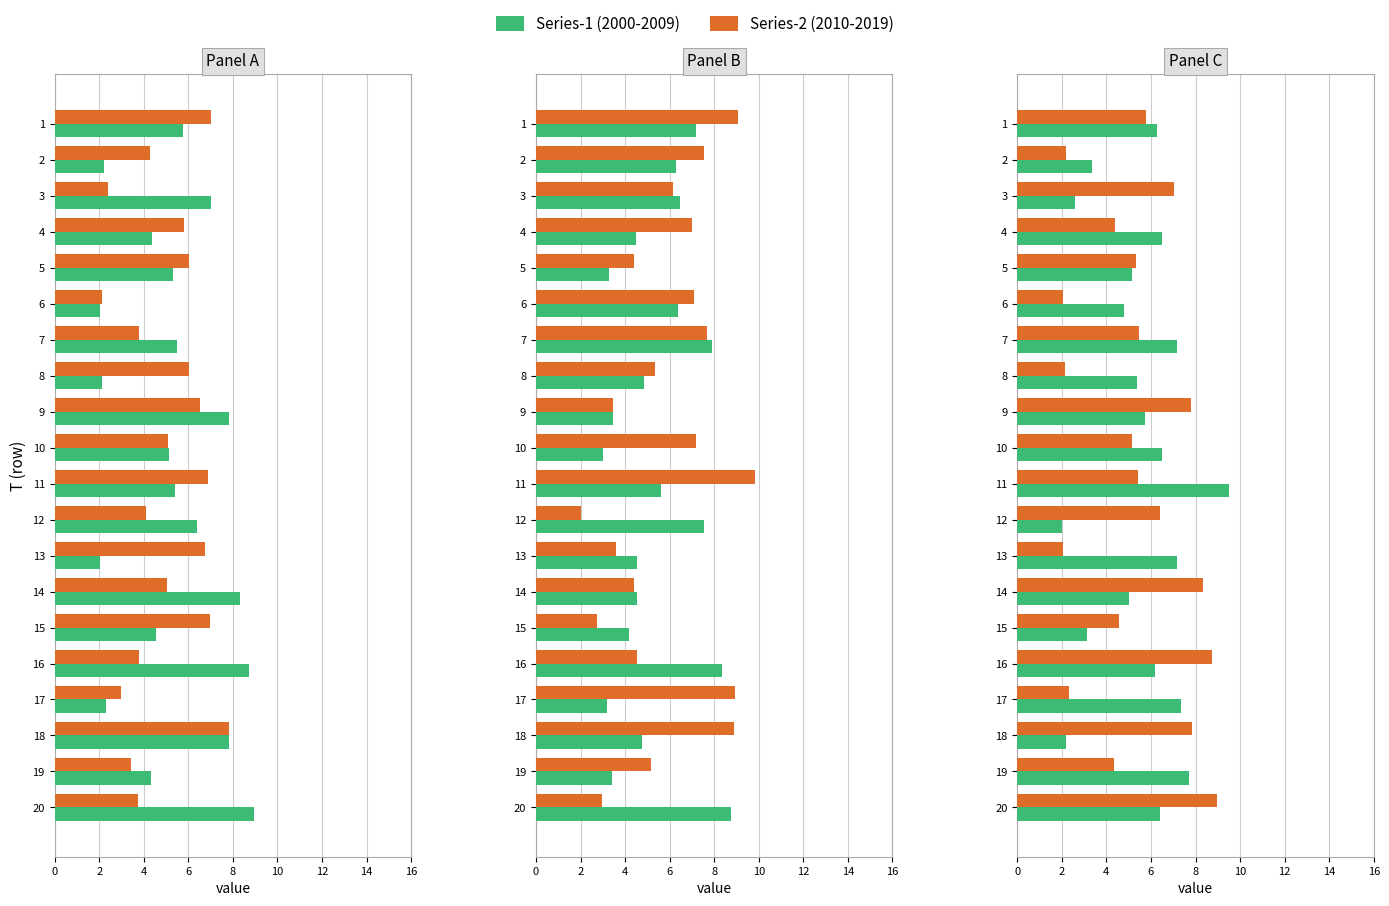

What is the value of the Series-1 (2000-2009) bar at the 12th from the left?

2.0